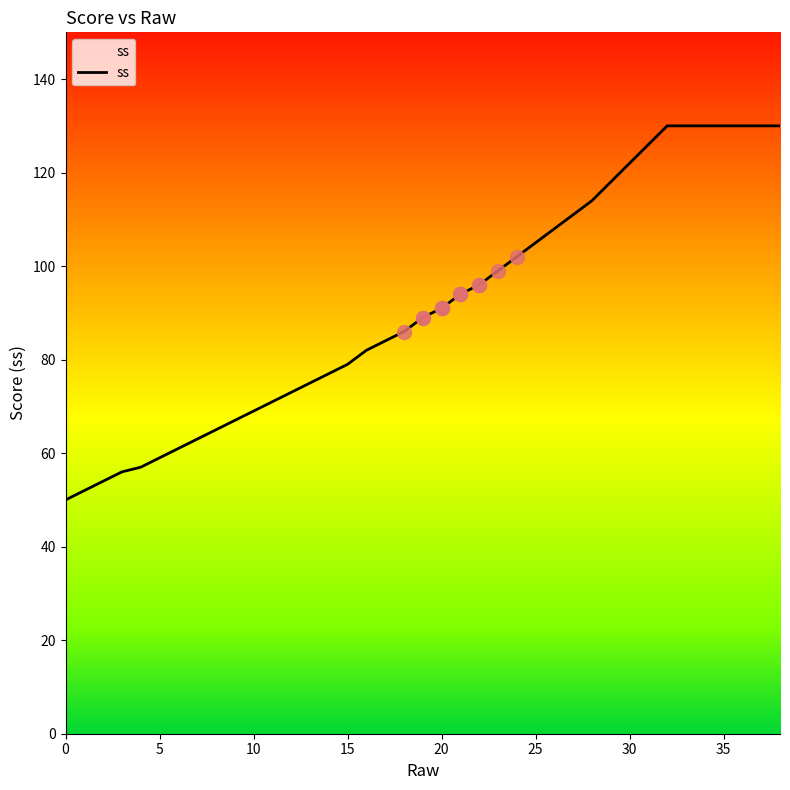

What is the minimum value shown in the chart?

50